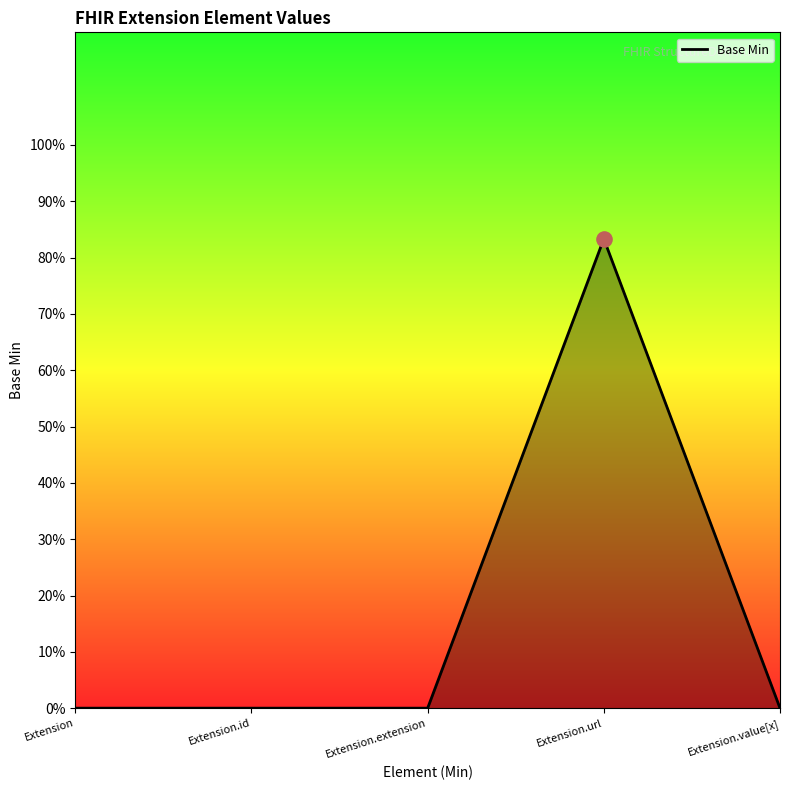

Which has a higher value, Extension.extension or Extension.url?

Extension.url